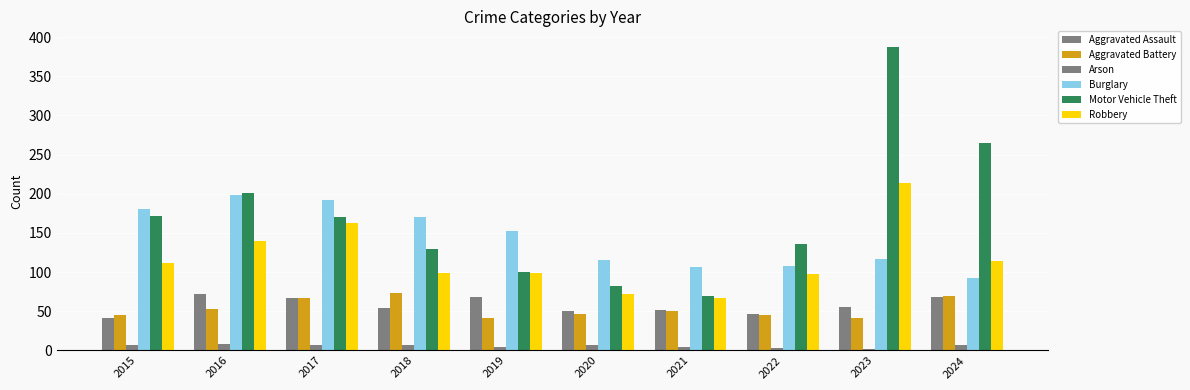

What is the lowest value of the Aggravated Assault series?

42